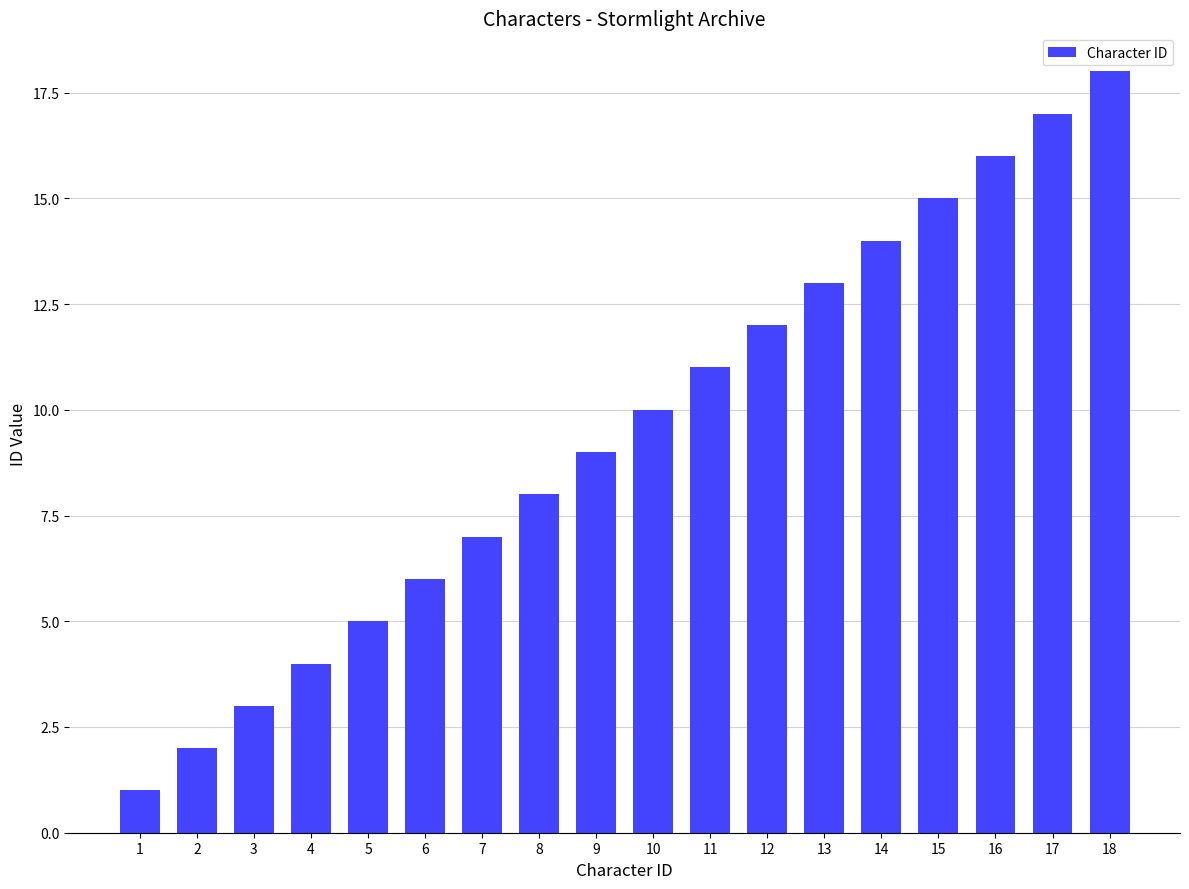

List the labels in order of value, smallest first.

1, 2, 3, 4, 5, 6, 7, 8, 9, 10, 11, 12, 13, 14, 15, 16, 17, 18